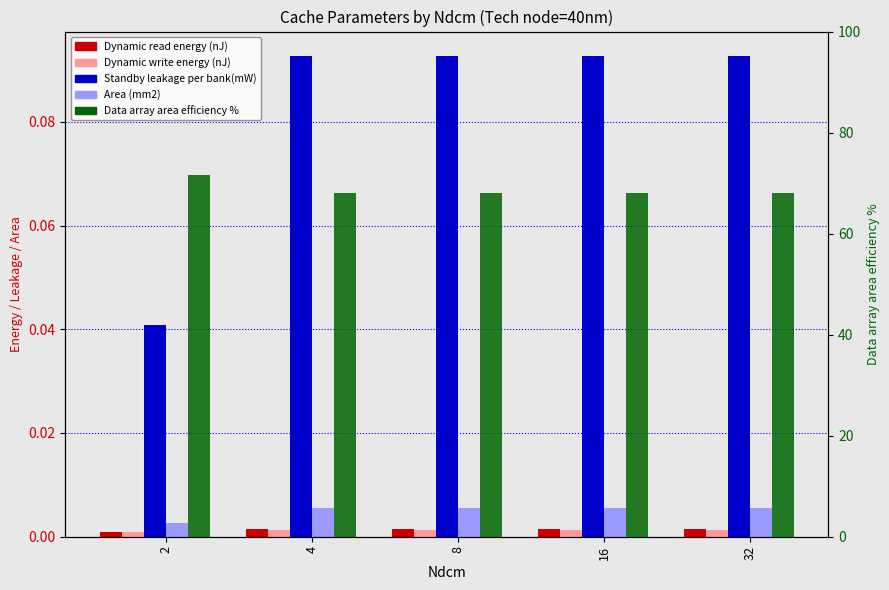

At 2, list the series in order from largest to smallest.

Data array area efficiency %, Standby leakage per bank(mW), Area (mm2), Dynamic write energy (nJ), Dynamic read energy (nJ)